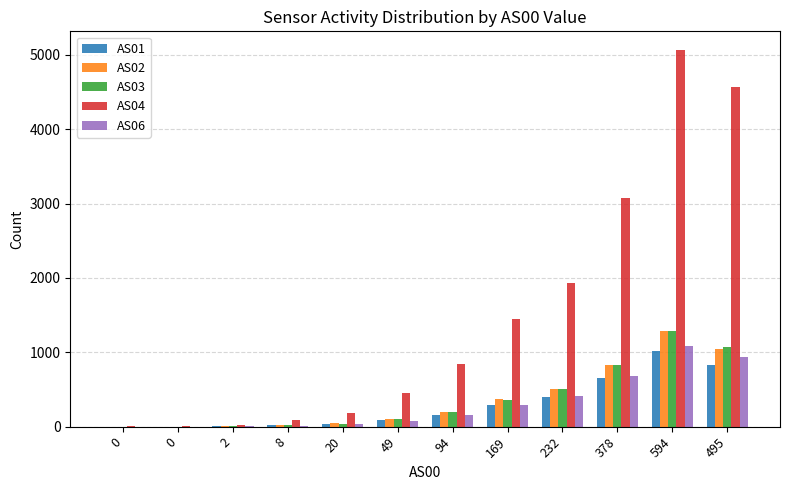

Count the number of categories in the chart.

12